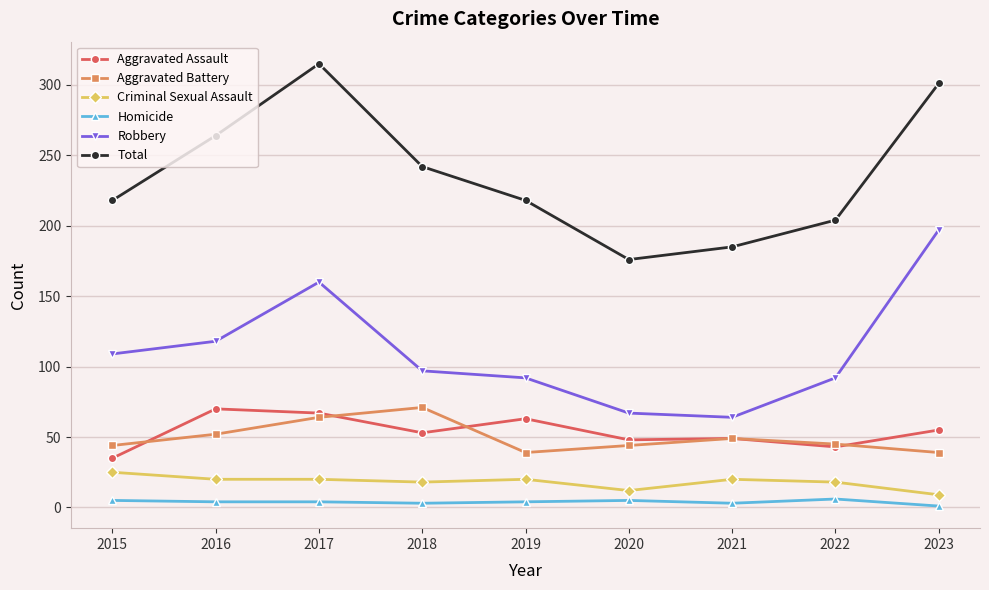

What is the spread (max minus min) of values at 2017?

311